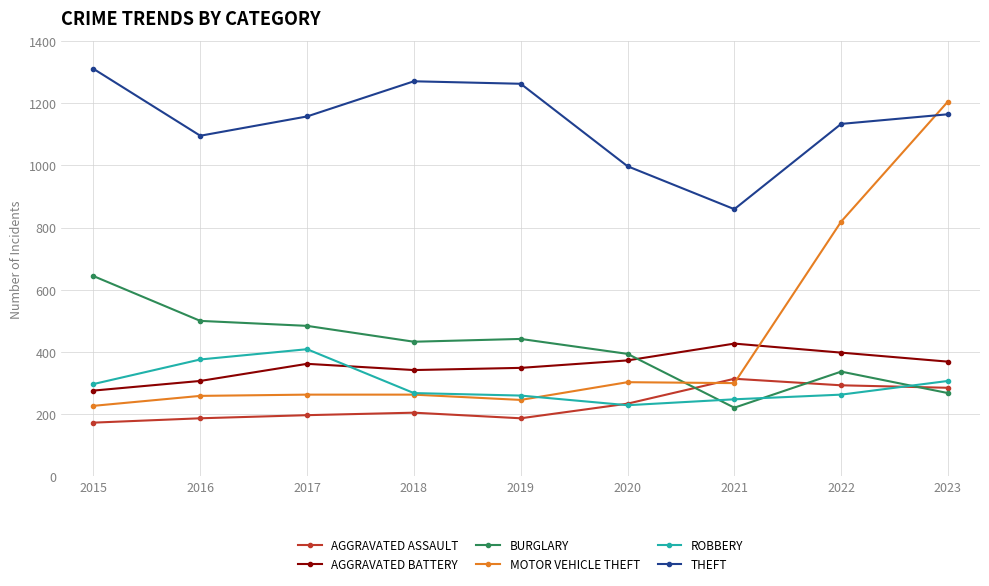

What is the minimum value shown in the chart?

173